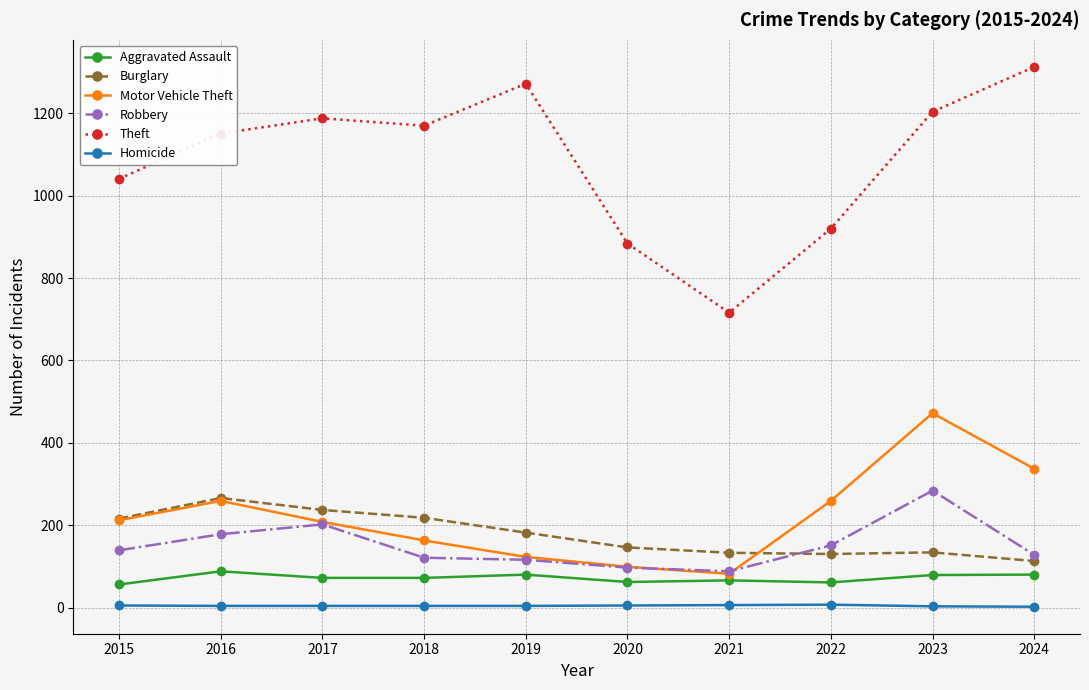

Which series has the largest total across all categories?

Theft